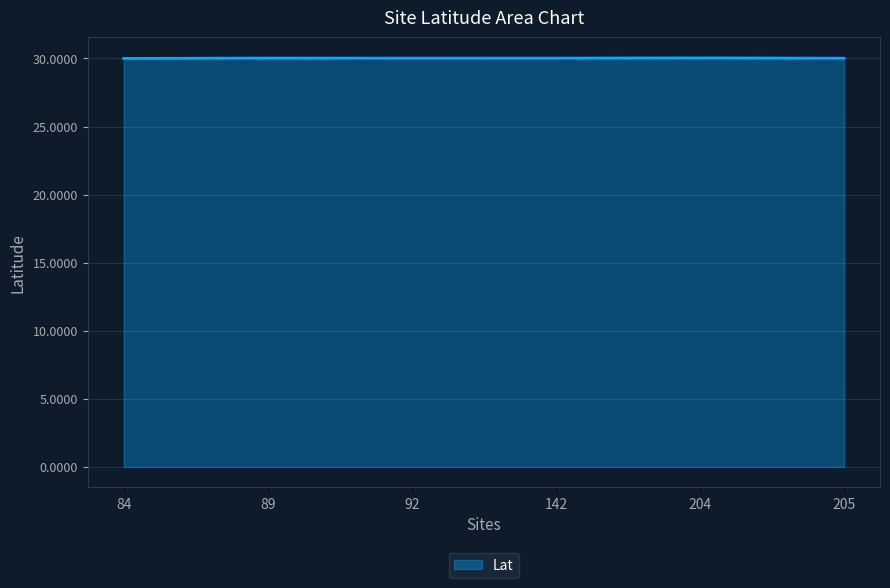

True or false: the data shows 30.0 at 89.

True